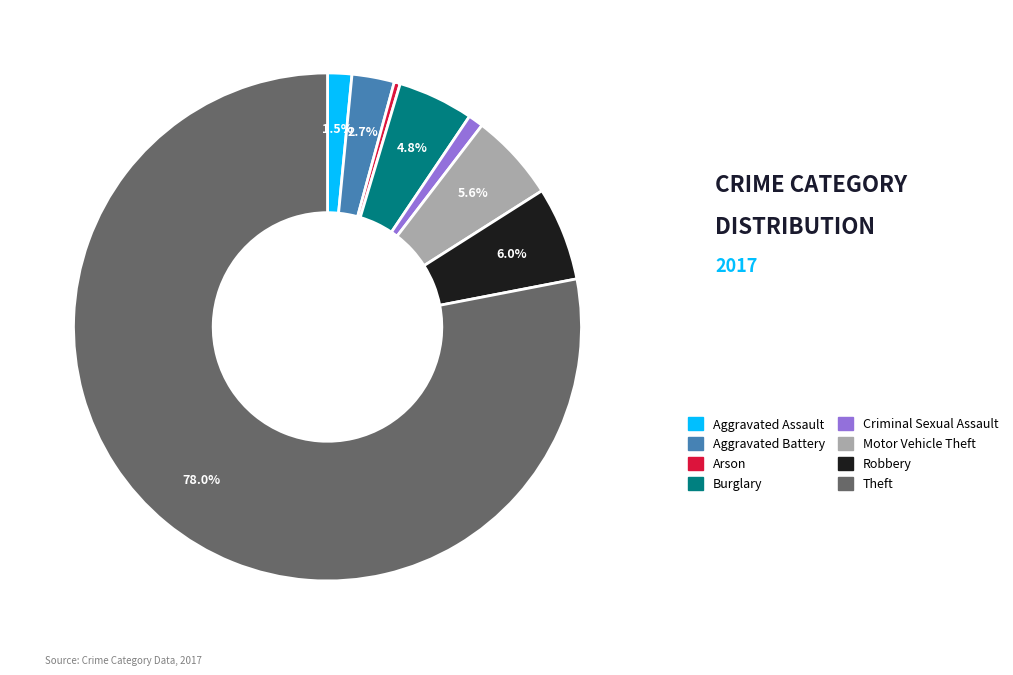

How many slices are in this pie chart?

8